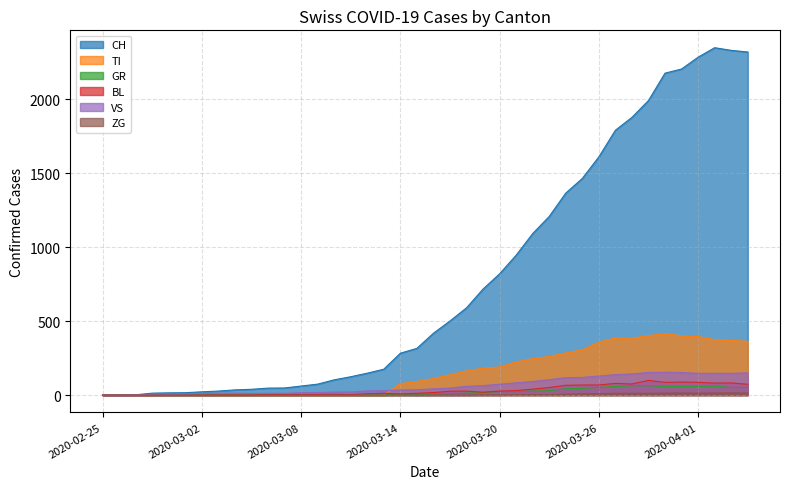

Is it true that CH equals 547 at 2020-03-20?

False